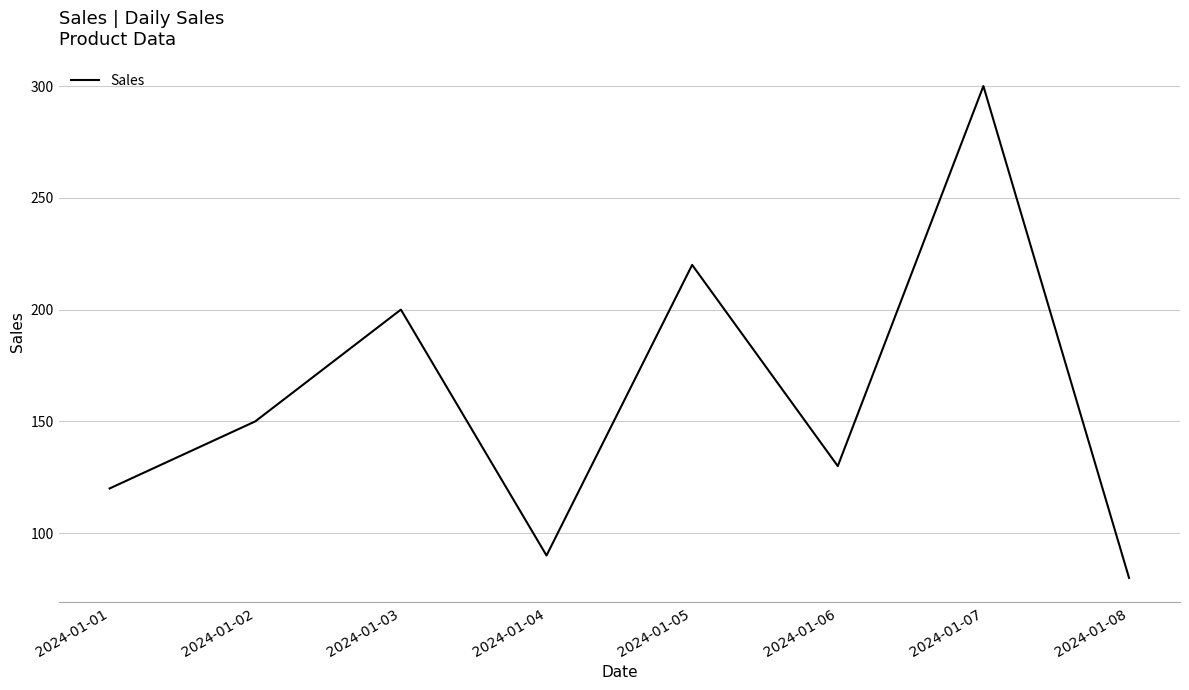

Rank the categories by value from highest to lowest.

2024-01-07, 2024-01-05, 2024-01-03, 2024-01-02, 2024-01-06, 2024-01-01, 2024-01-04, 2024-01-08